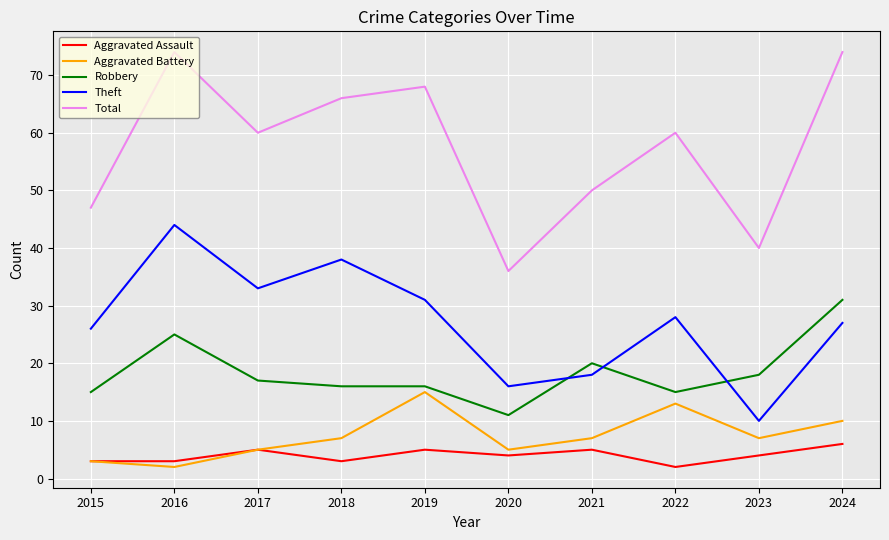

At which label does Robbery first exceed 17?

2016